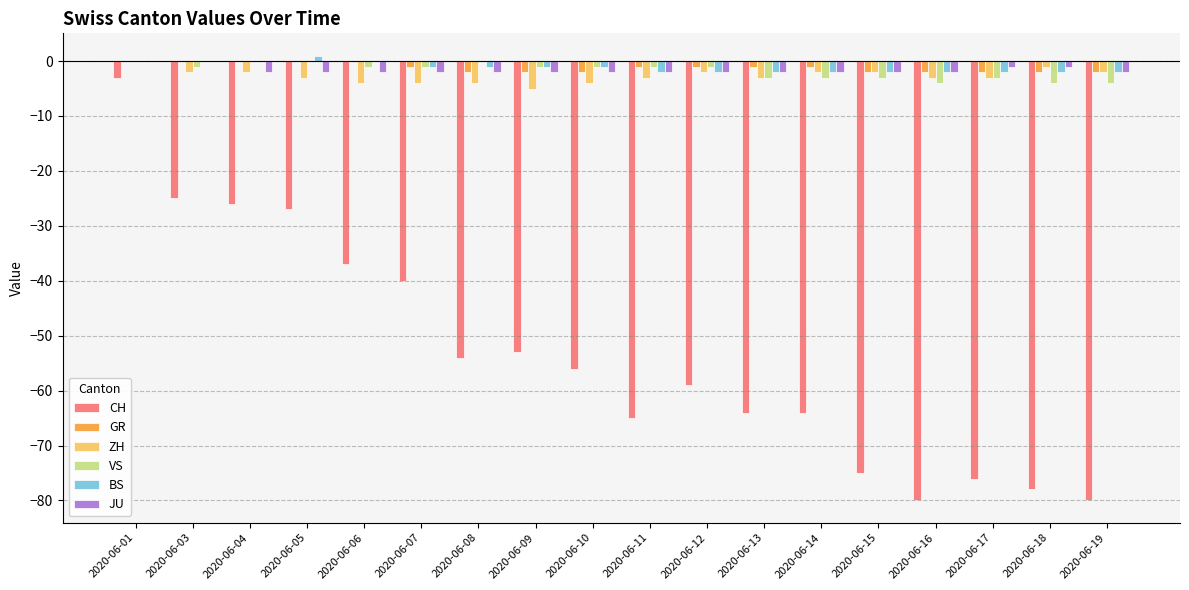

At which category is the sum across all series the highest?

2020-06-01